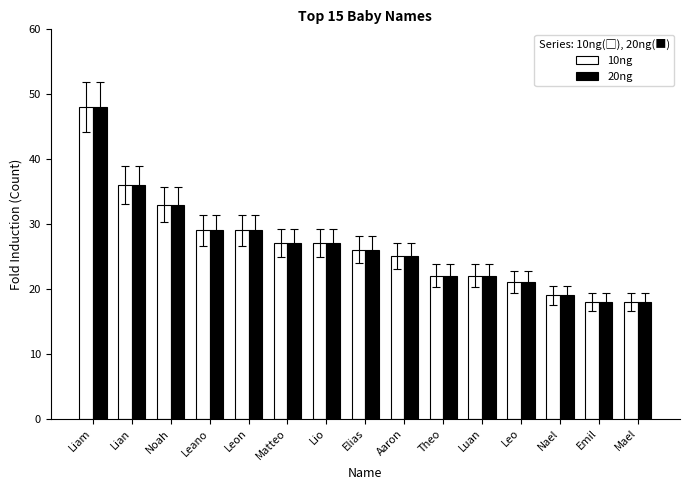

The 10ng series shows 85 at Liam. True or false?

False